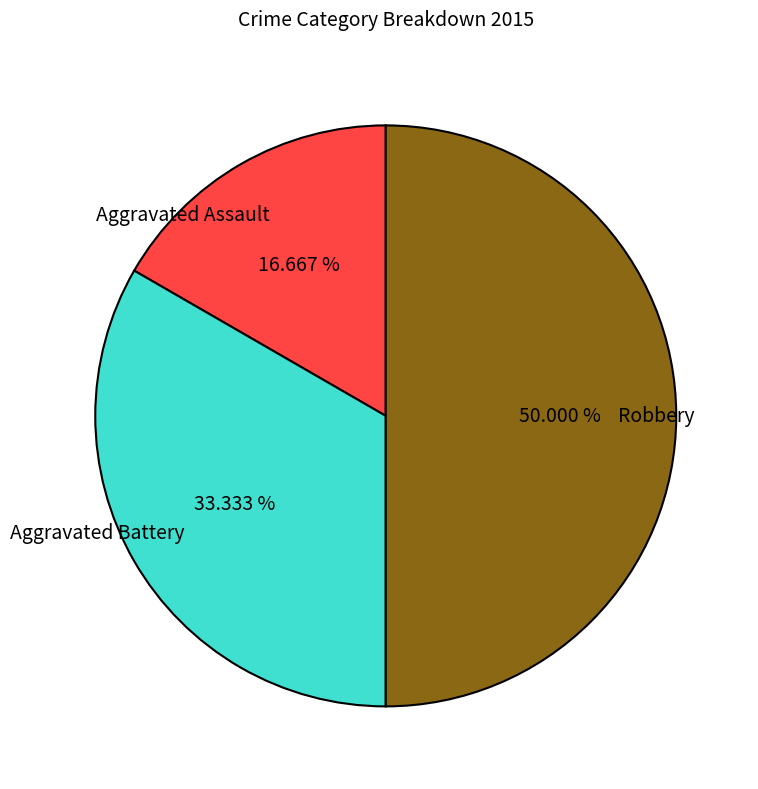

Which has a higher value, Robbery or Aggravated Assault?

Robbery